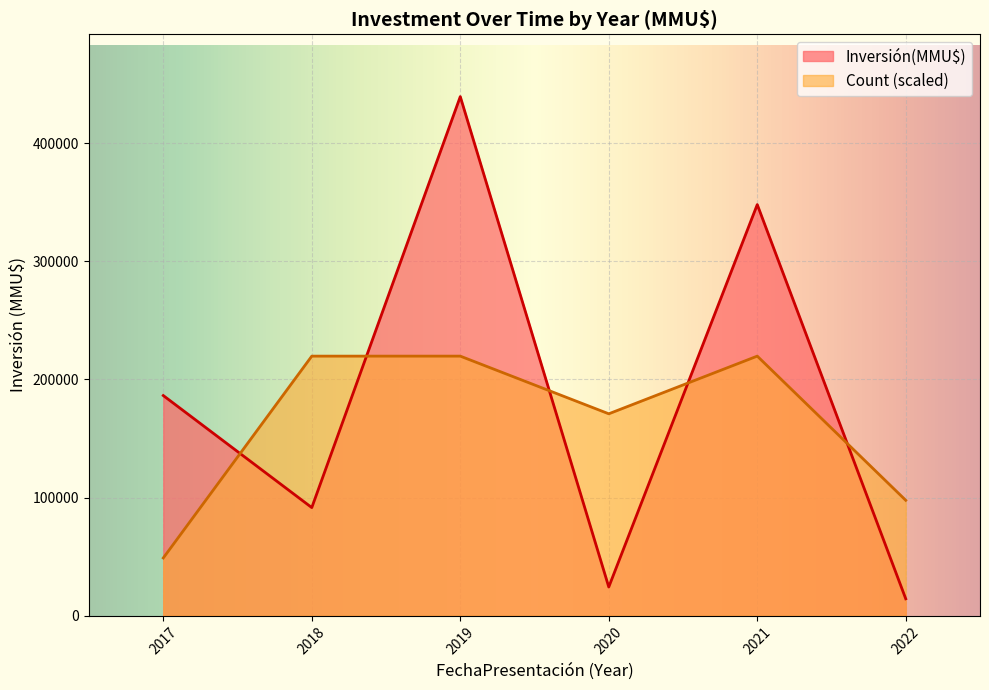

In Inversión(MMU$), how many points are higher than both neighbors (excluding endpoints)?

2